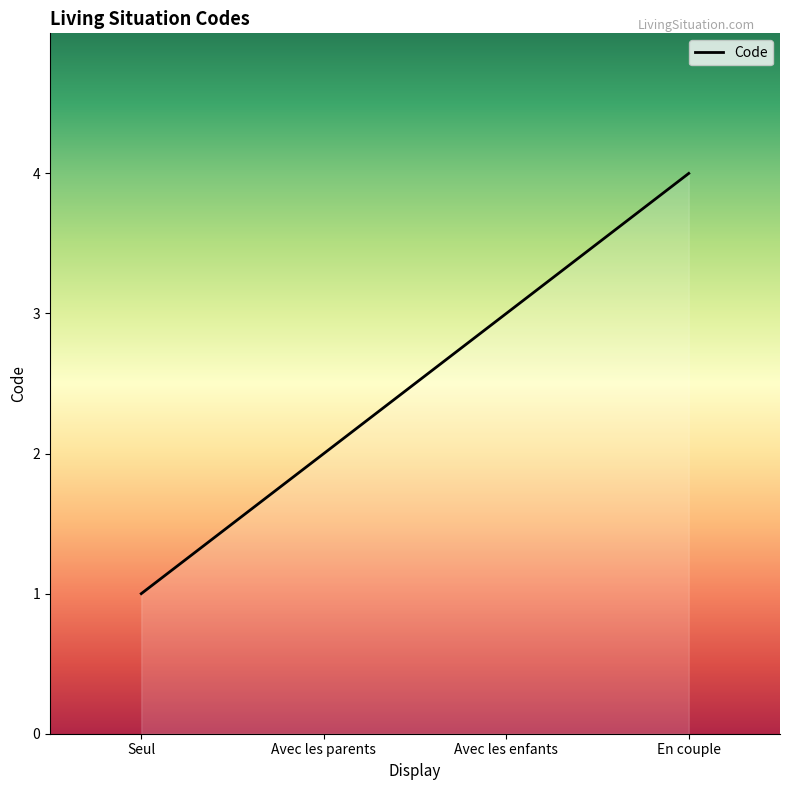

Reading left to right, transcribe all the data shown in this chart.

Seul=1	Avec les parents=2	Avec les enfants=3	En couple=4